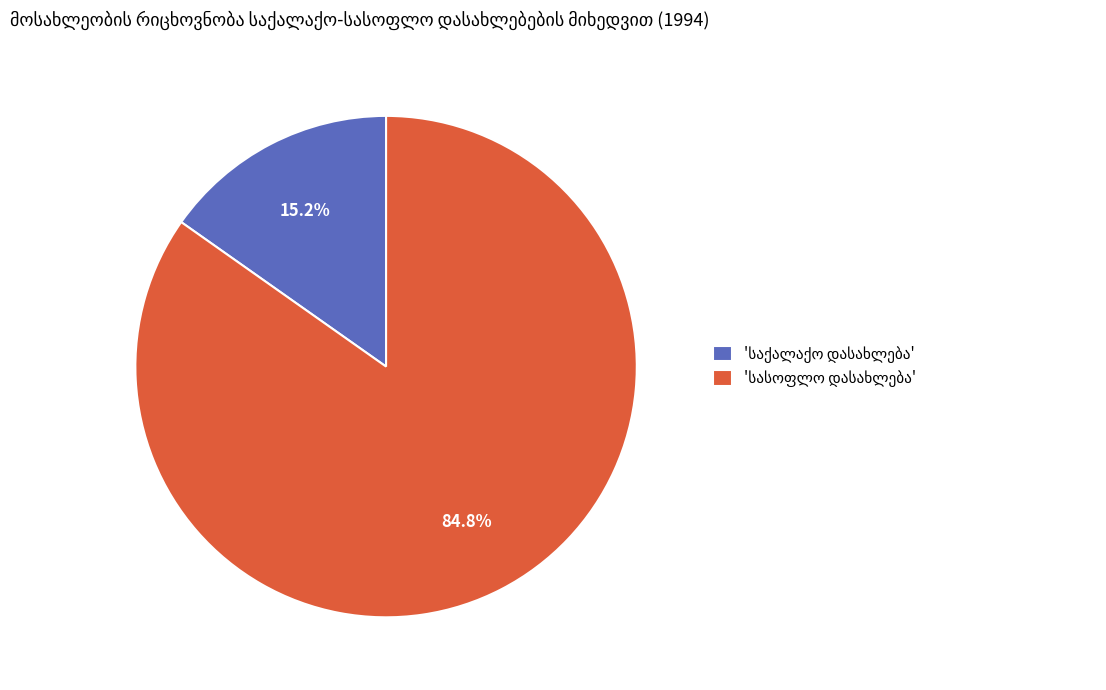

How many segments does this pie chart have?

2